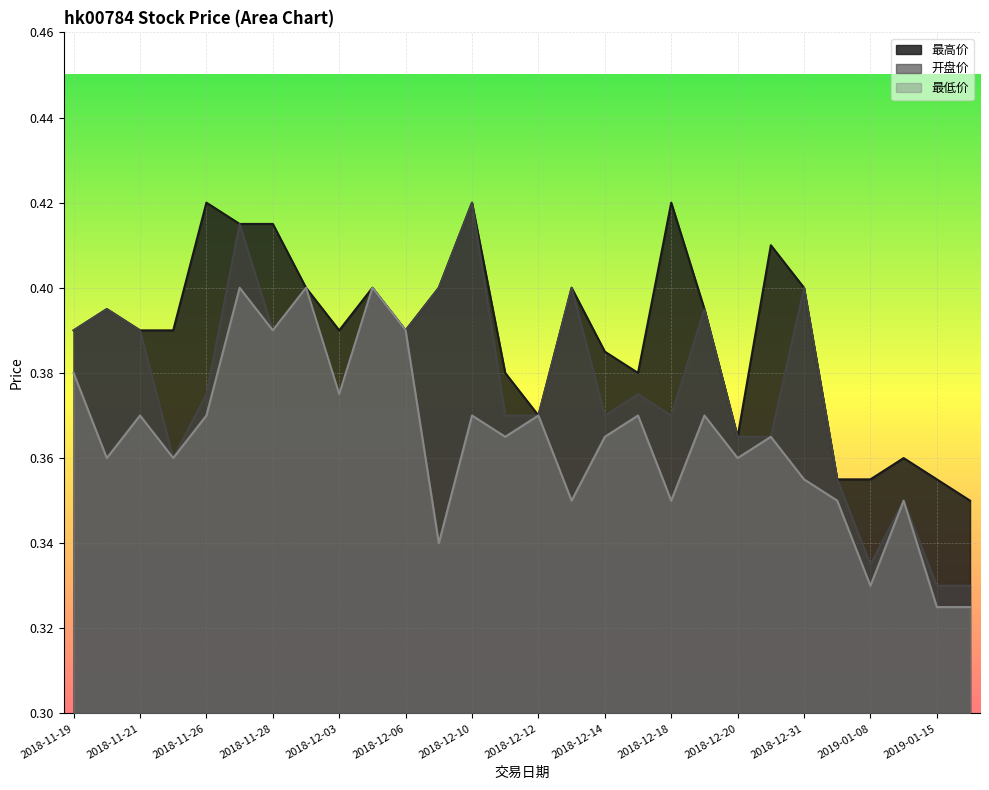

What is the label of the 20th point from the left?

2018-12-19